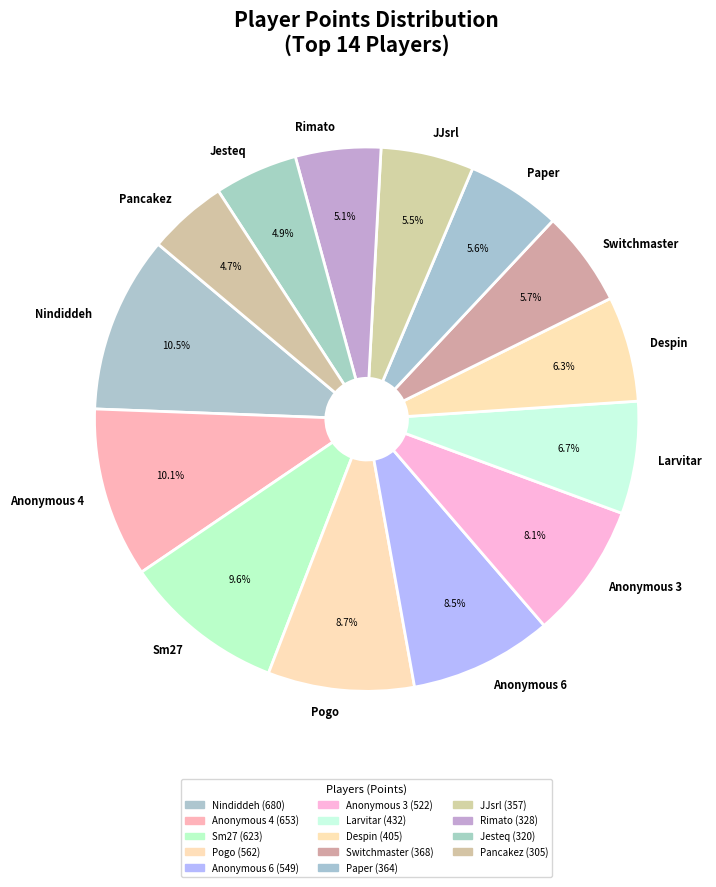

Between Nindiddeh and Sm27, which is larger?

Nindiddeh